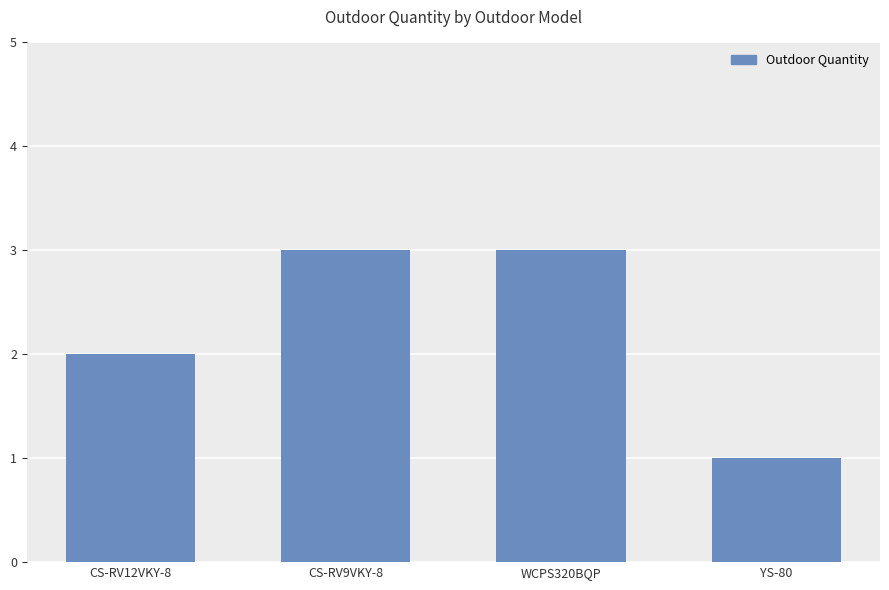

True or false: the data shows 1 at CS-RV9VKY-8.

False